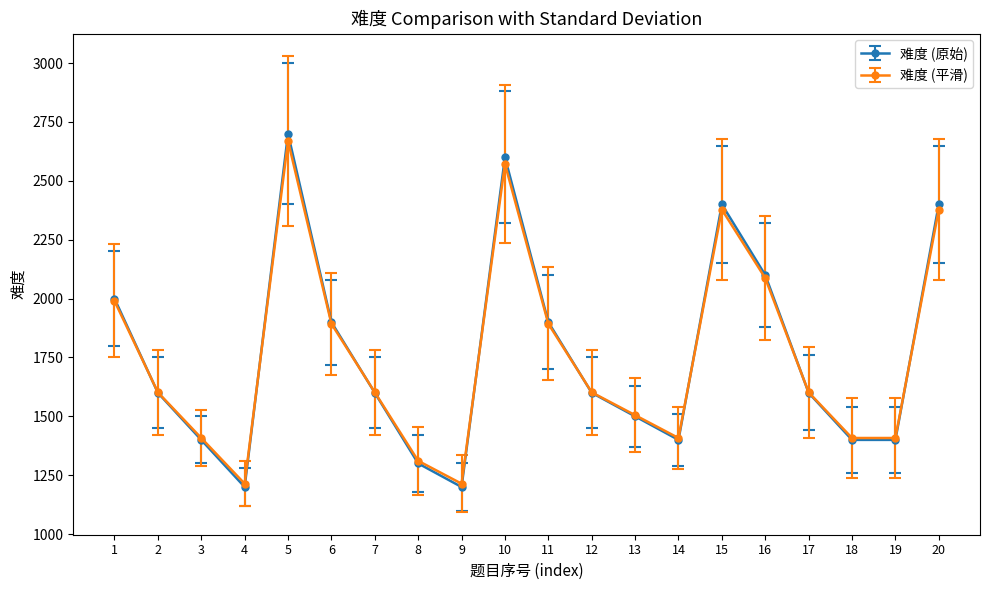

In 难度 (原始), how many points are higher than both neighbors (excluding endpoints)?

3